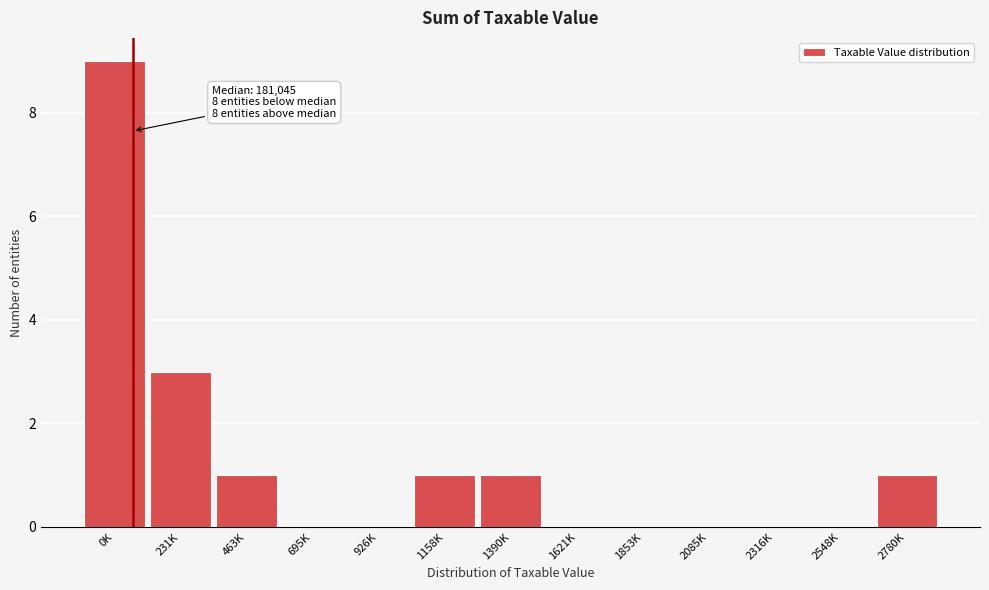

Reading left to right, what are all the values shown in this chart?

0K=9	231K=3	463K=1	695K=0	926K=0	1158K=1	1390K=1	1621K=0	1853K=0	2085K=0	2316K=0	2548K=0	2780K=1